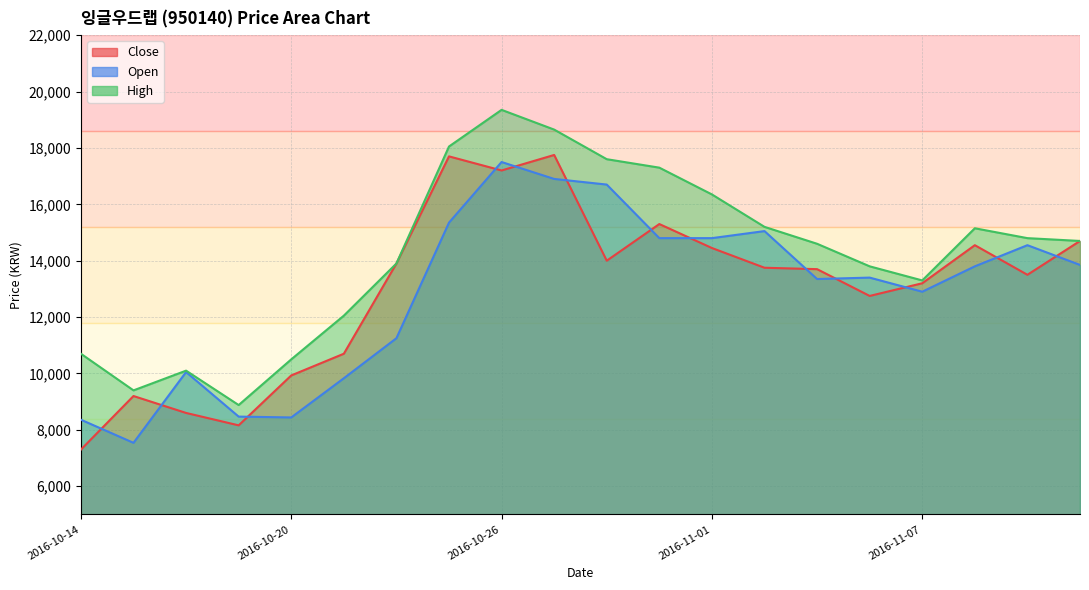

True or false: Open has a value of 24742 at 2016-10-25.

False